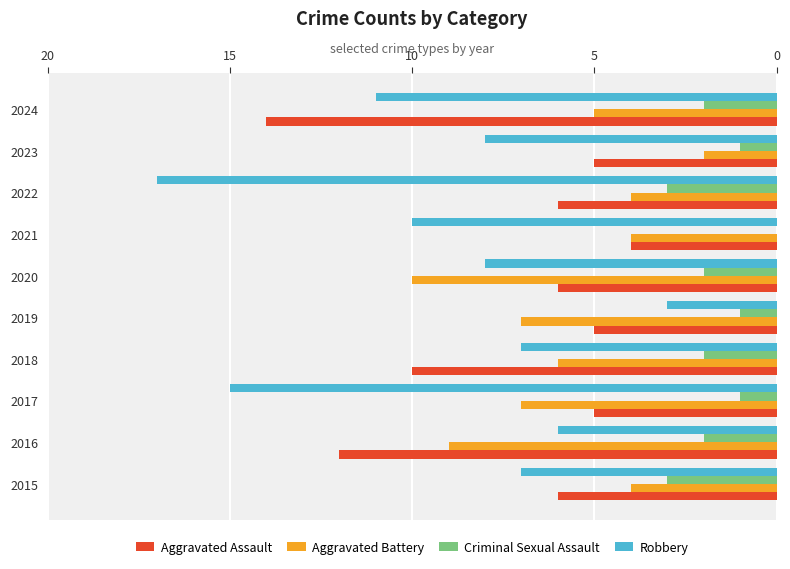

The value of Aggravated Assault at 2018 is 14. True or false?

False